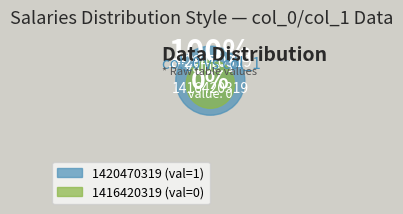

Rank the categories by value from lowest to highest.

1416420319, 1420470319